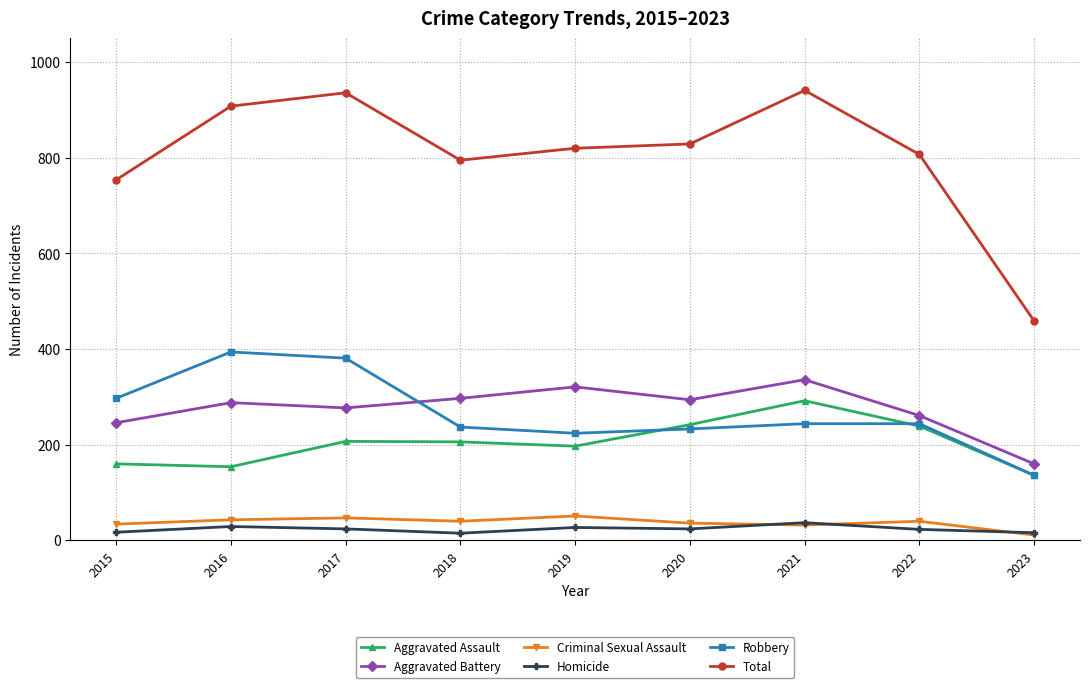

What is the difference between the maximum and minimum values in the Criminal Sexual Assault series?

40